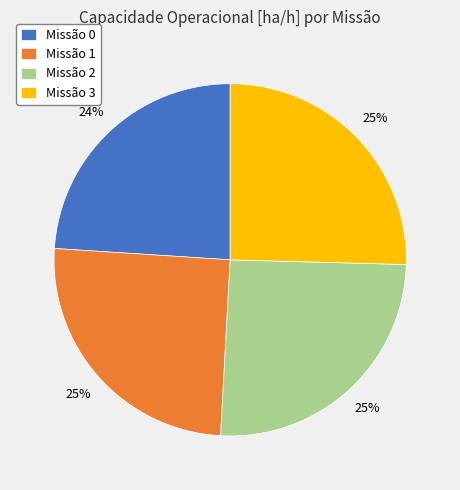

What is the smallest slice in the pie chart?

Missão 0